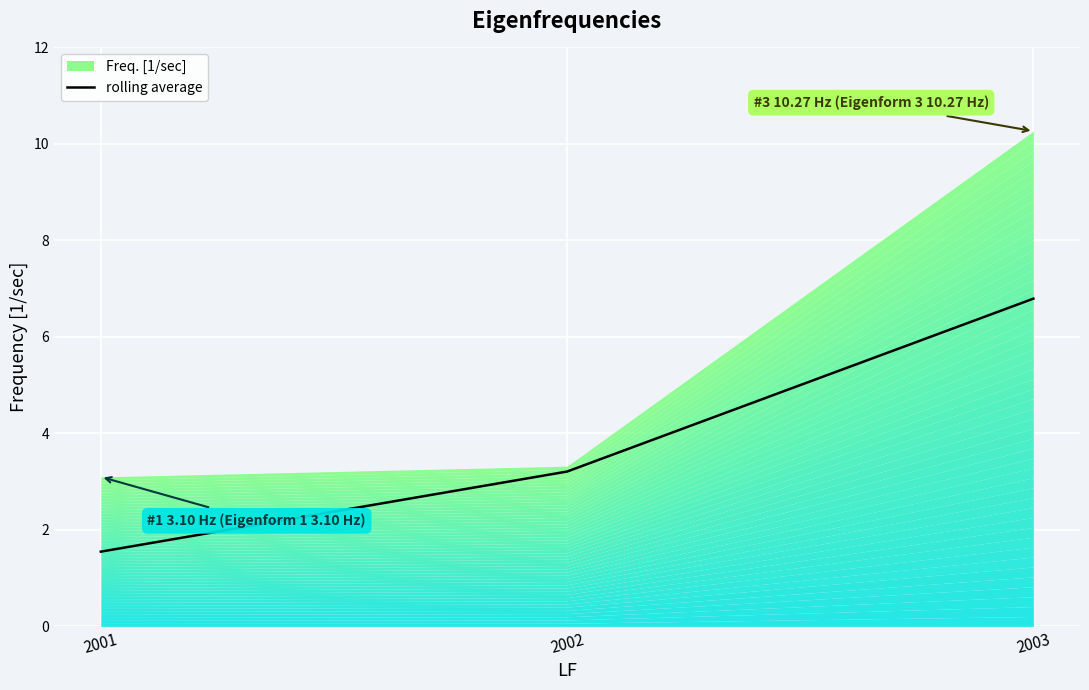

Reading left to right, what are all the values shown in this chart?

1.5	3.2	6.8